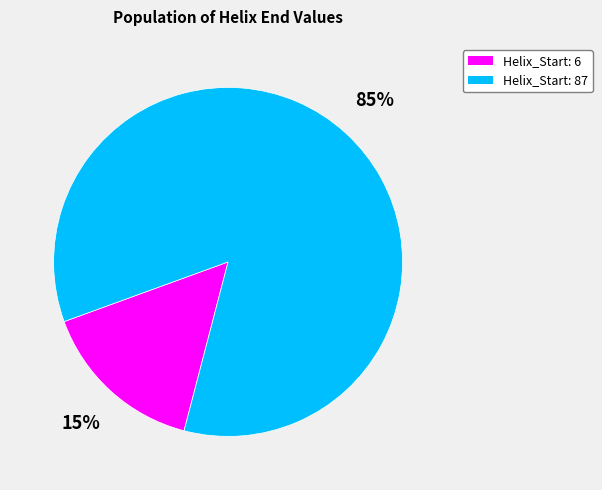

To the nearest percent, what is the combined percentage of Helix_Start: 87 and Helix_Start: 6?

100%